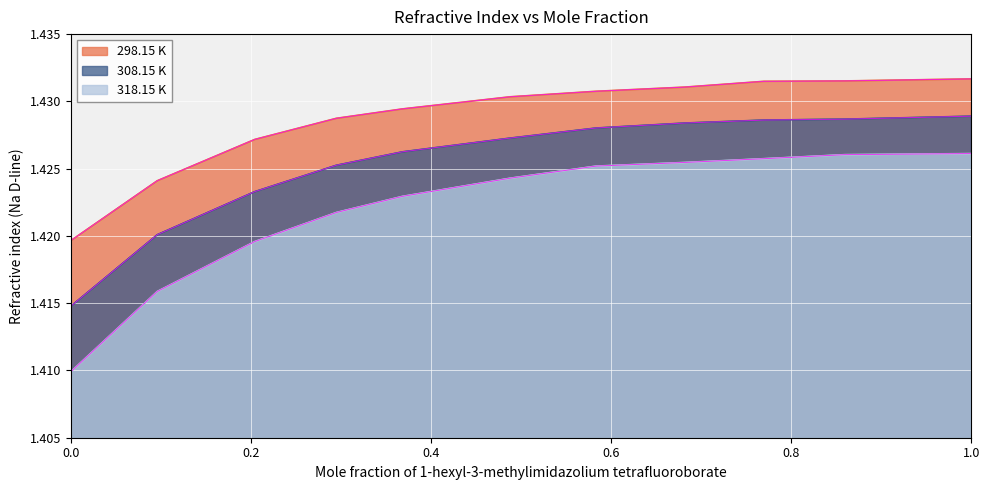

True or false: 318.15 K and 298.15 K intersect in this chart.

False